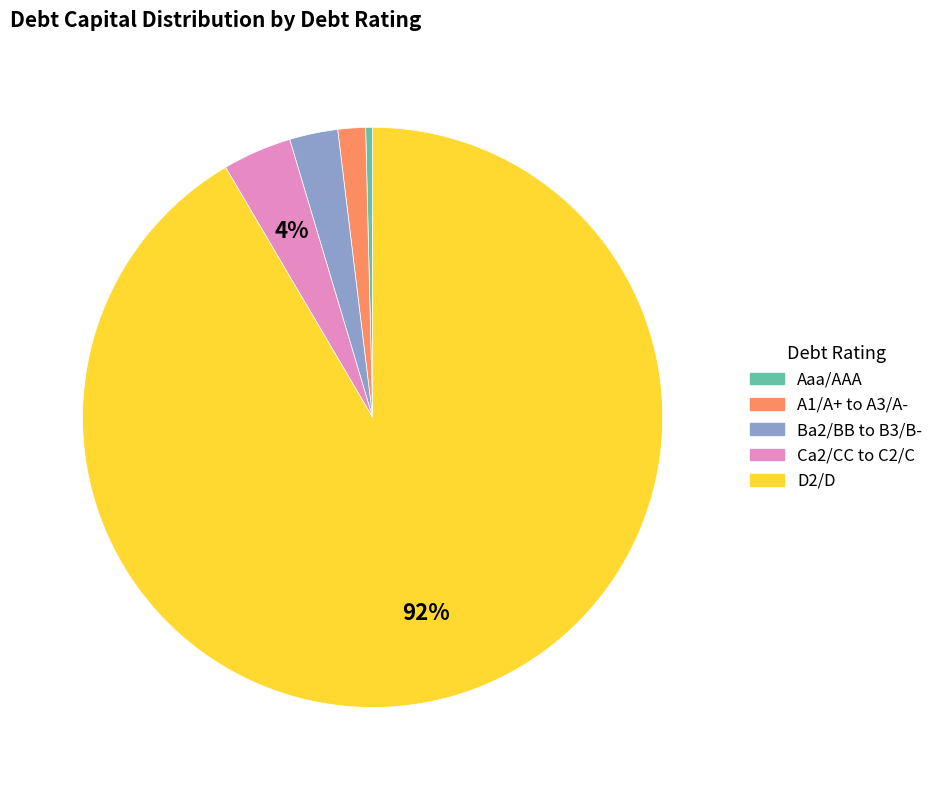

To the nearest percent, what is the average slice percentage?

20%